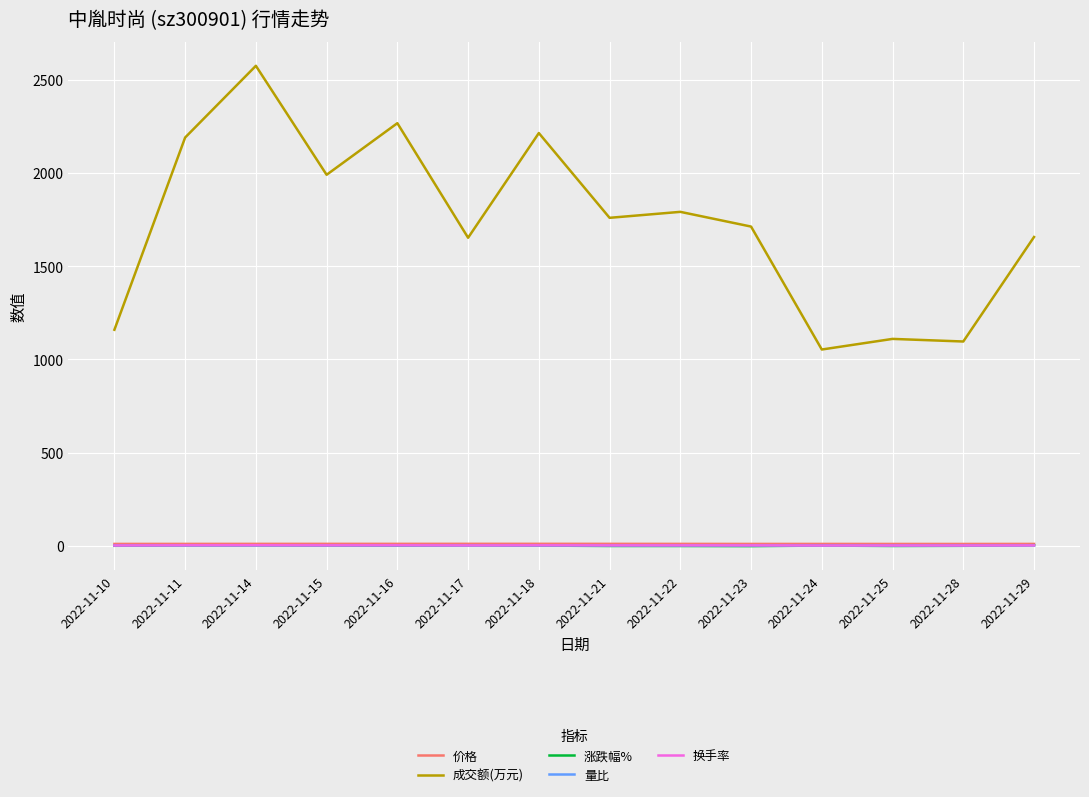

What is the greatest value displayed?

2576.0